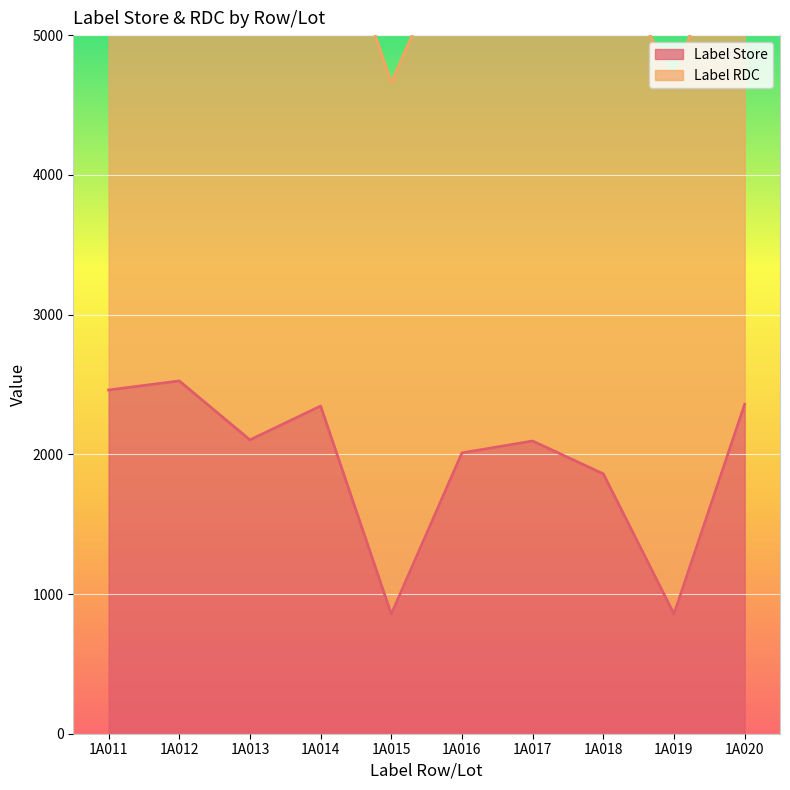

Where is the first local minimum?

1A013